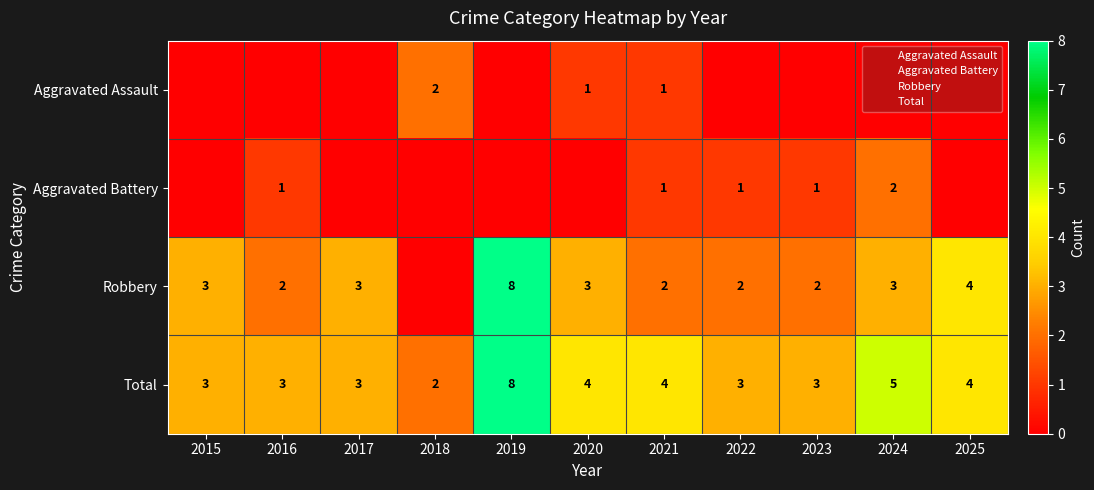

Which series has the largest range (max minus min)?

Robbery